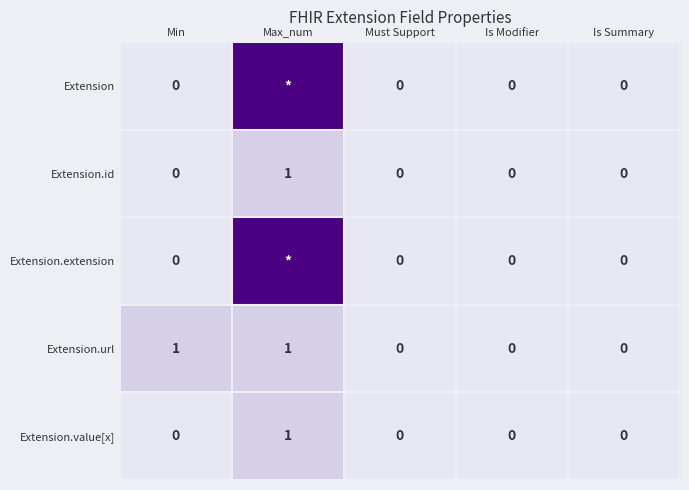

At how many categories does at least one series exceed 5?

1